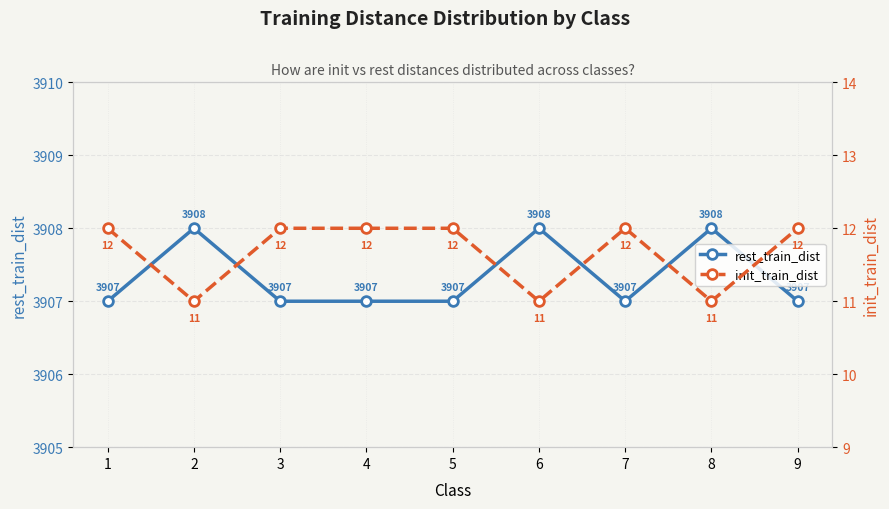

Where is the first local minimum for init_train_dist?

2